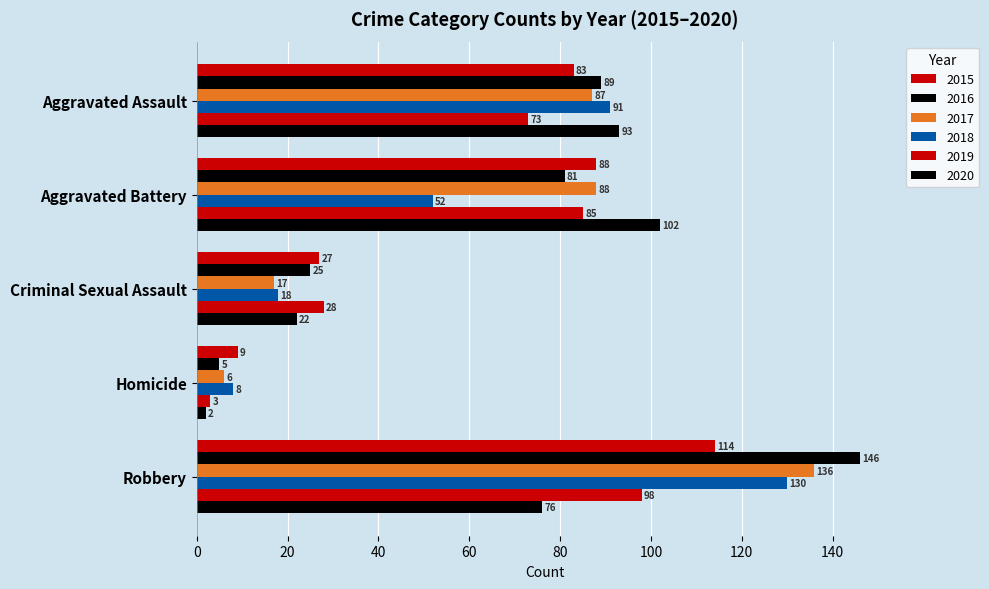

Where is 2015 nearest to the value 61?

Aggravated Assault